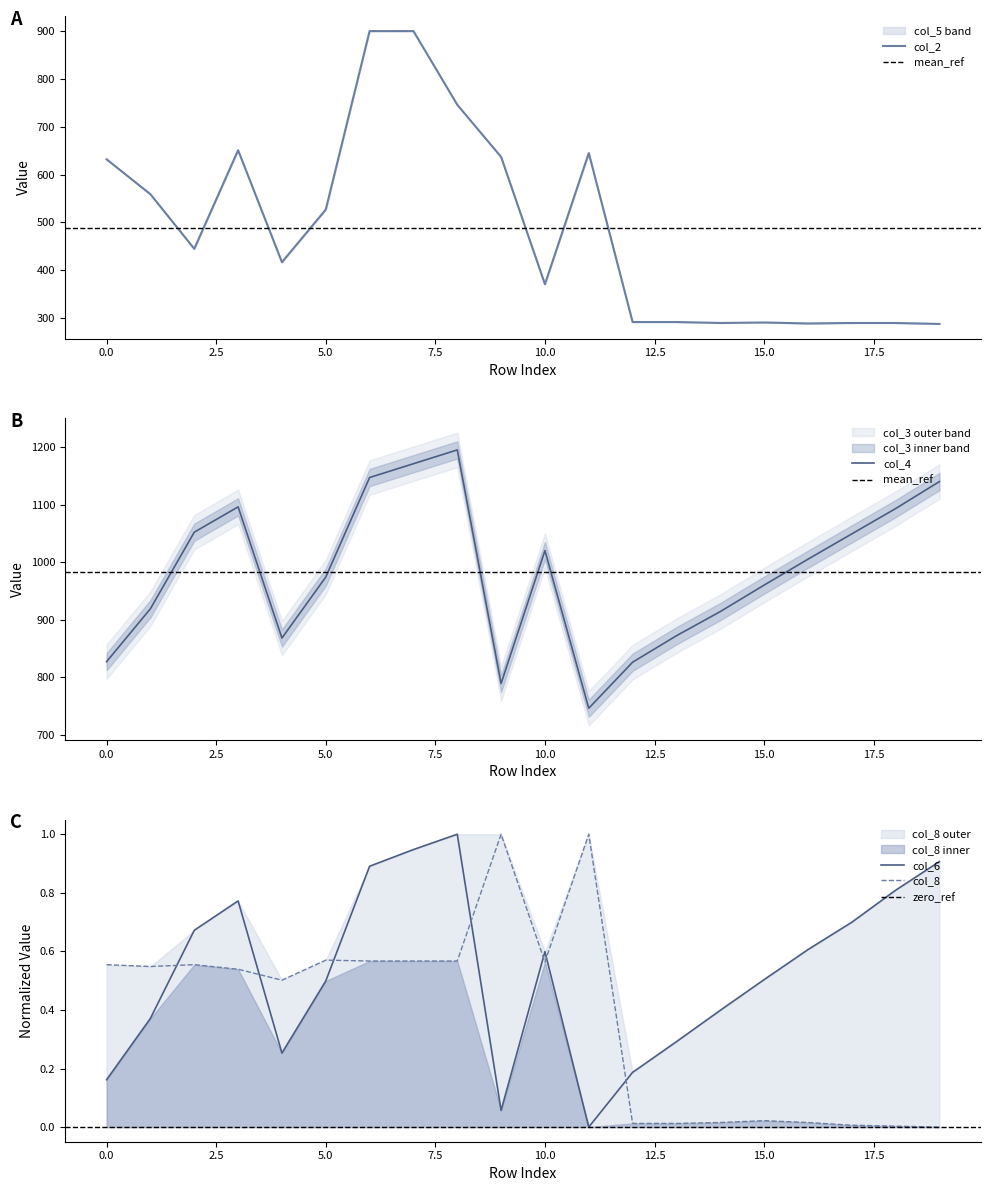

True or false: col_6 and col_2 cross at least once.

False